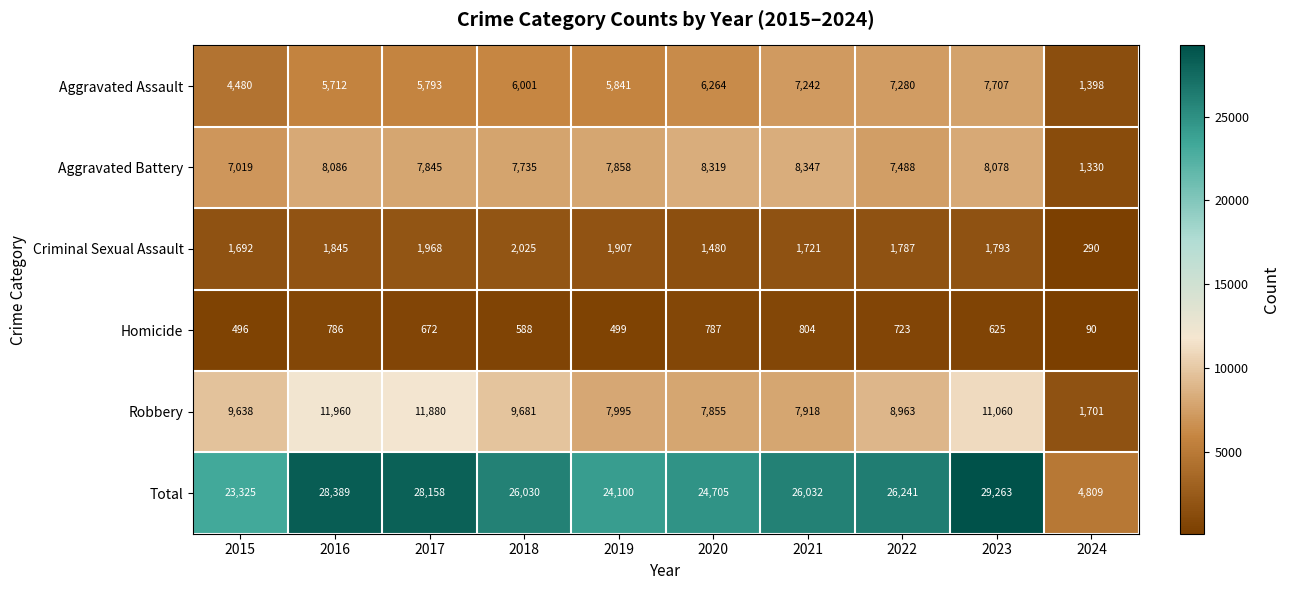

Which series has the widest spread of values?

Total